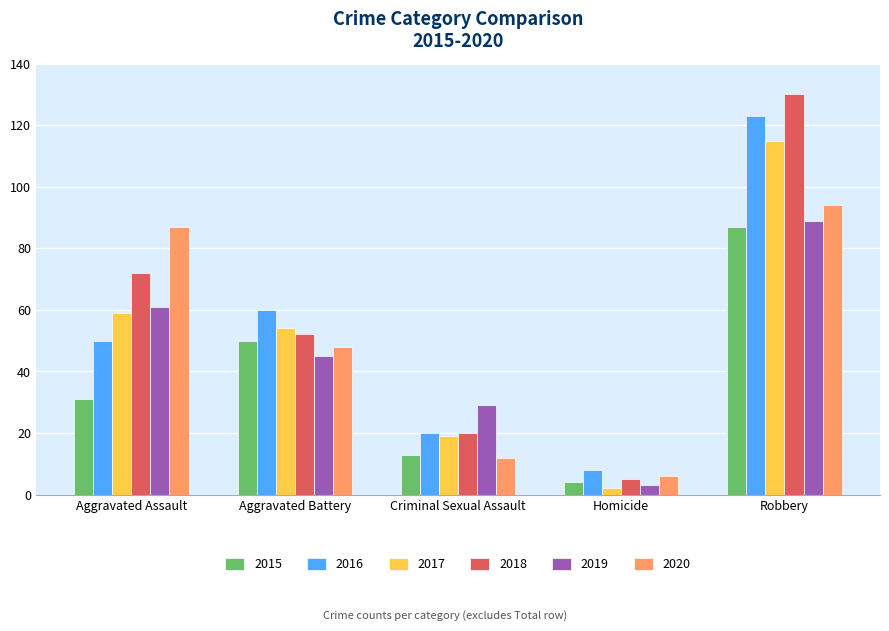

What is the total value across all series at Aggravated Battery?

309